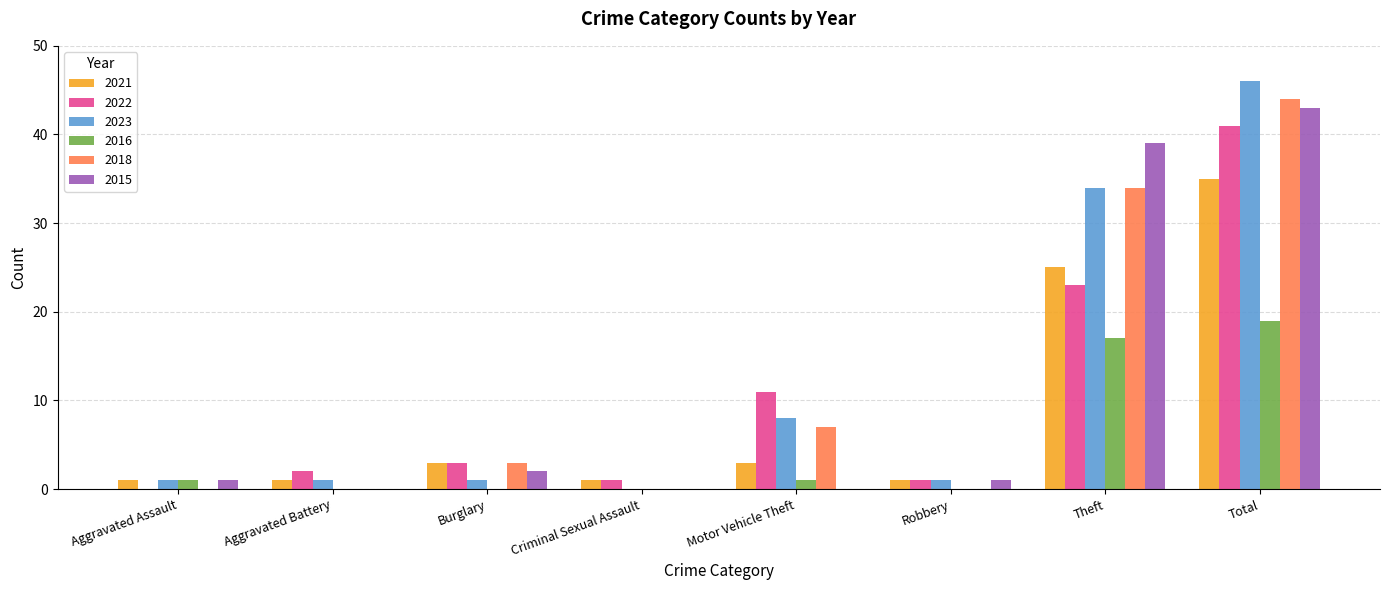

What is the approximate value of 2016 at Theft, to the nearest 10?

20